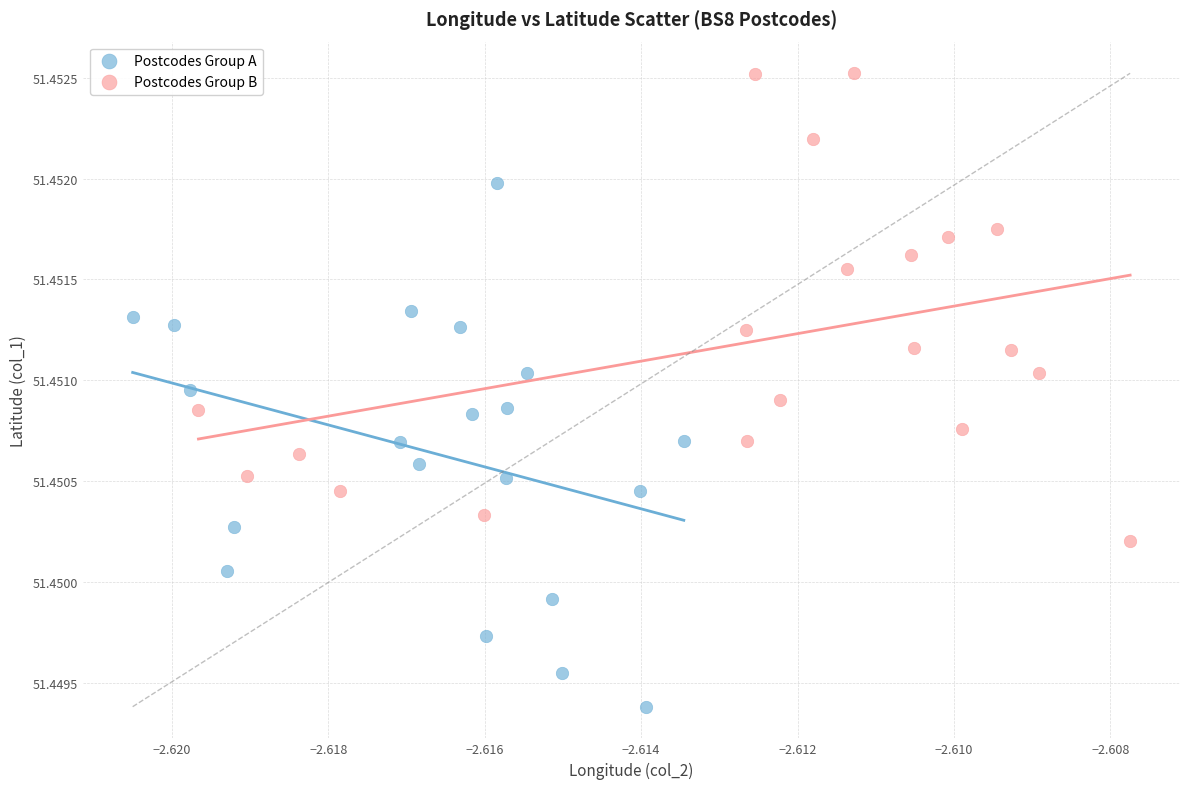

Which series has the largest Y range (max minus min)?

Postcodes Group A